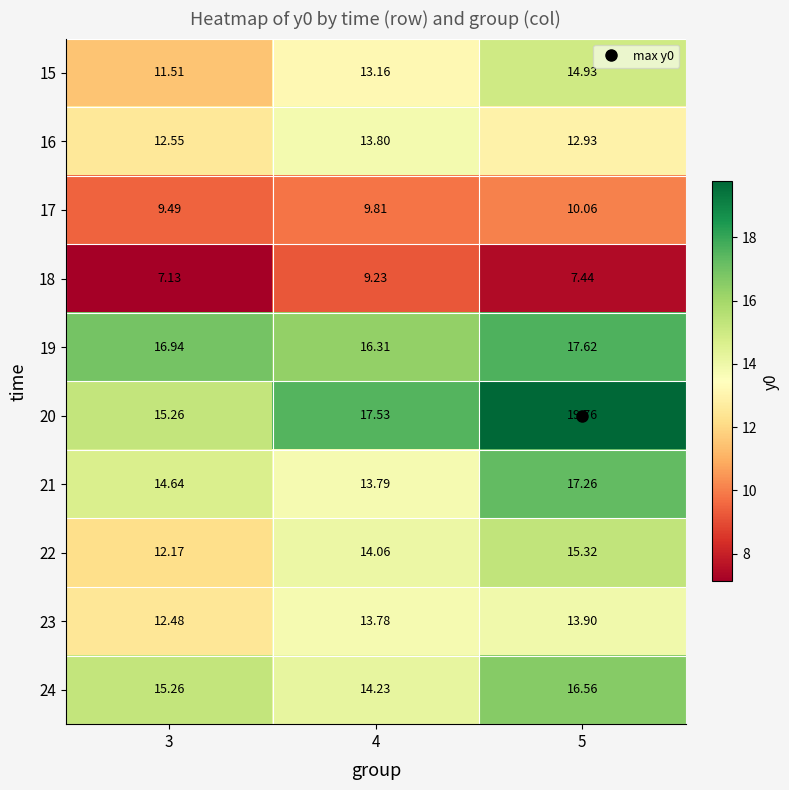

Is the value of 23 at 3 greater than the value of 19 at 4?

No